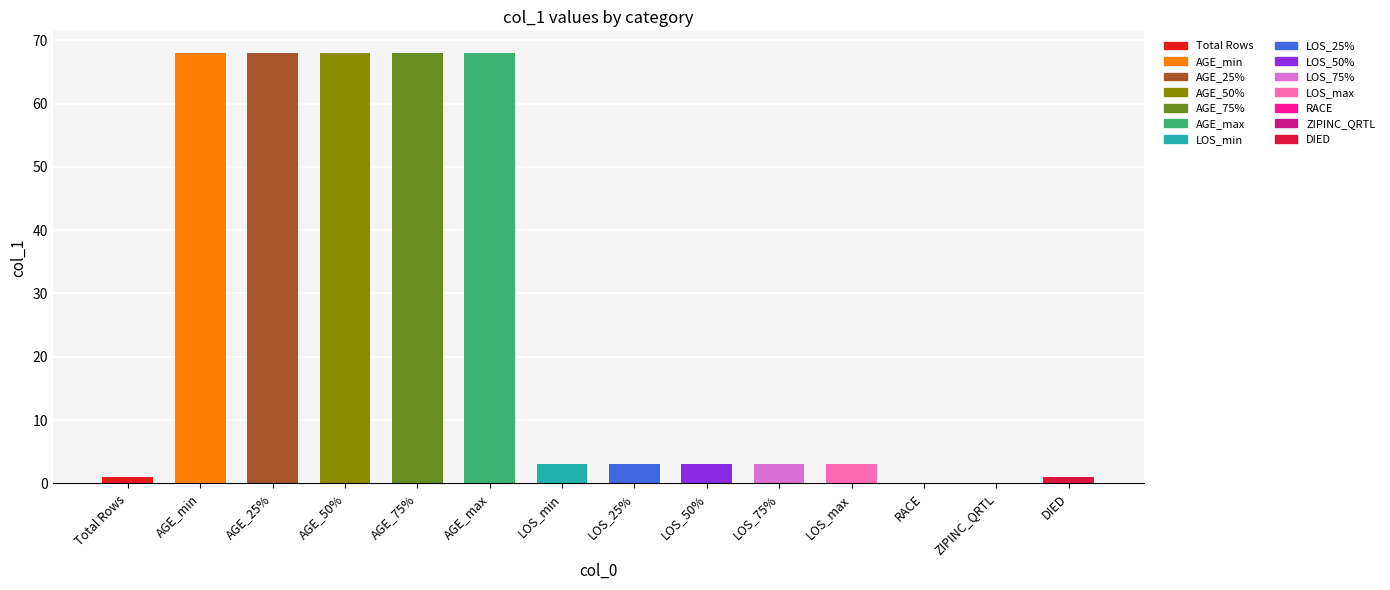

What is the greatest value displayed?

68